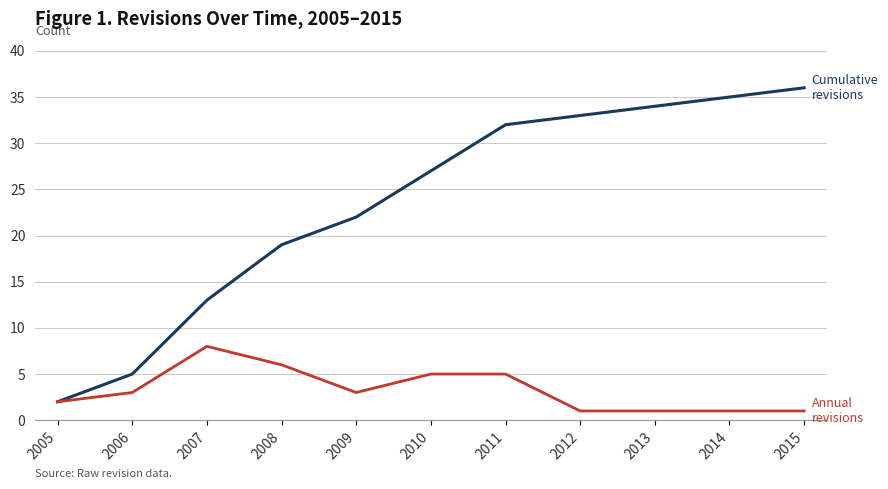

Which label corresponds to the largest value in the chart?

2015